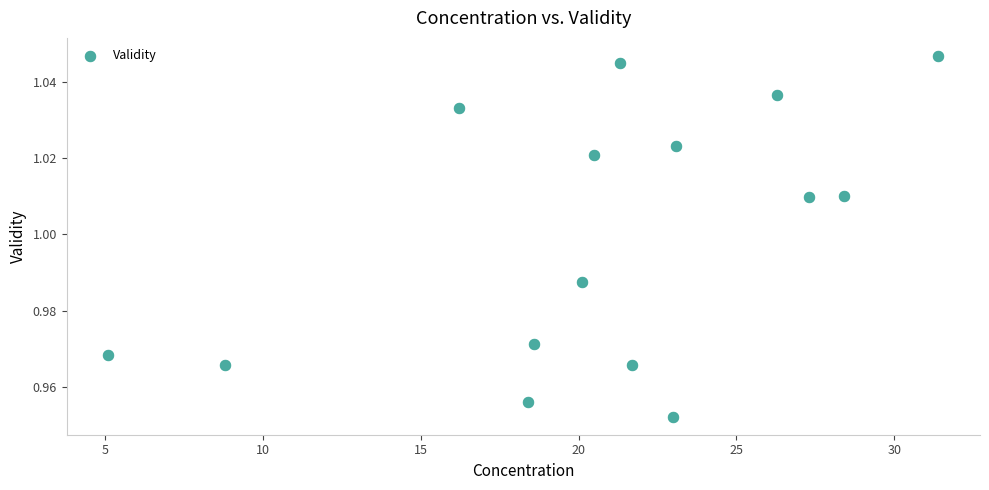

What is the range of X values (max minus min)?

26.3